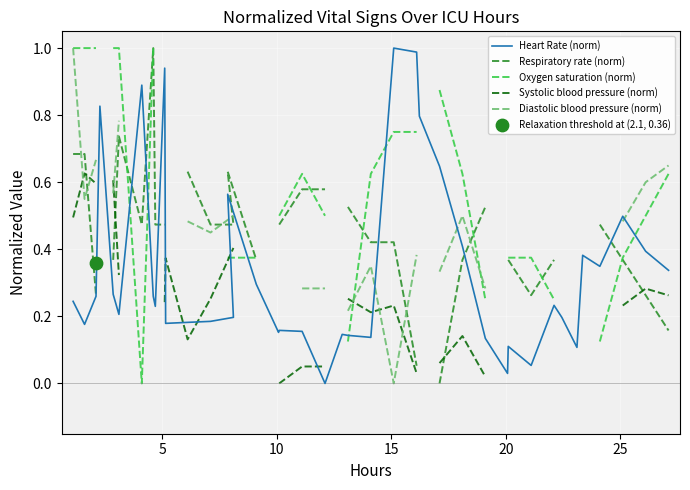

Which series contains the lowest Y value?

Heart Rate (norm)